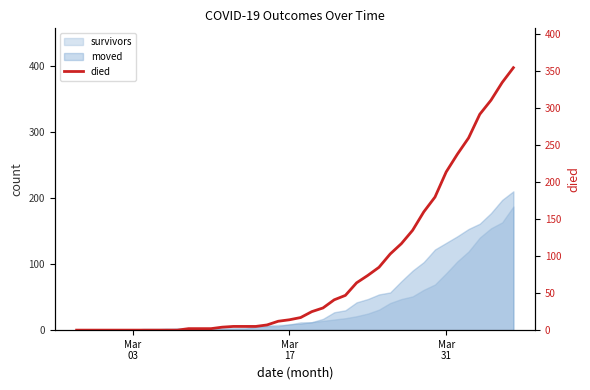

What is the difference between the second highest and minimum values?

335